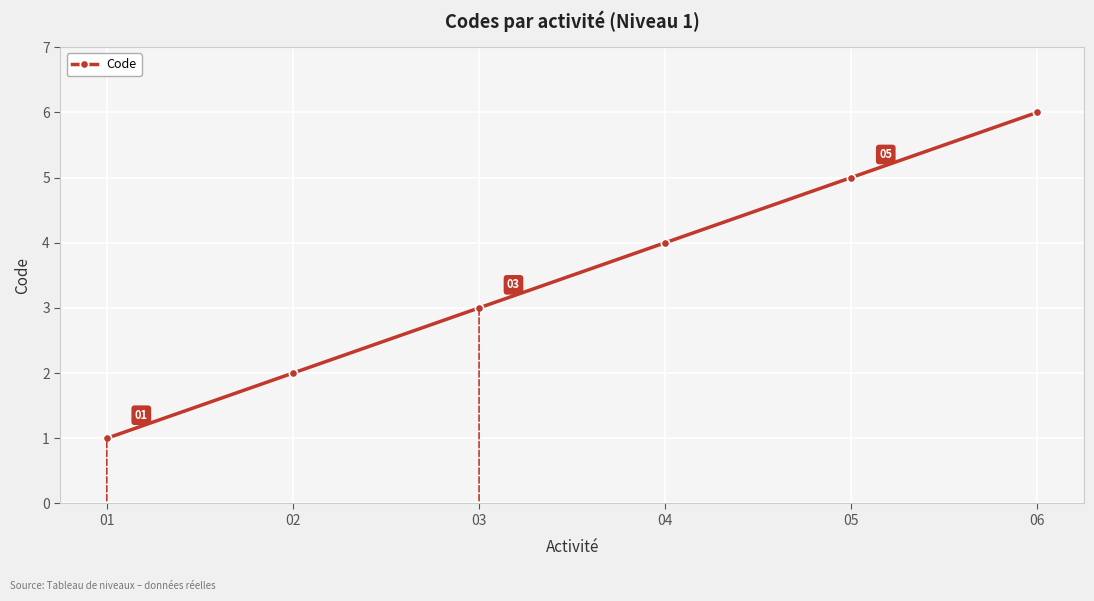

How many lines are shown in the chart?

1